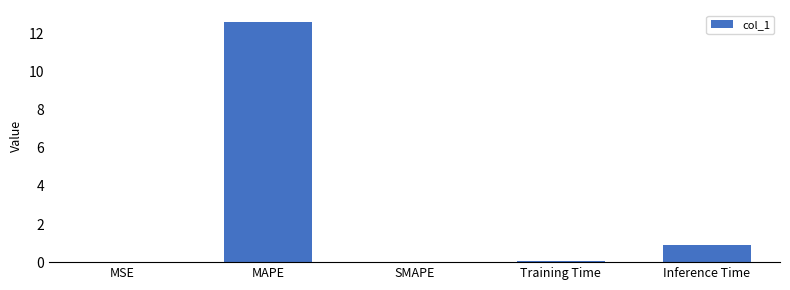

Which has a higher value, MAPE or MSE?

MAPE